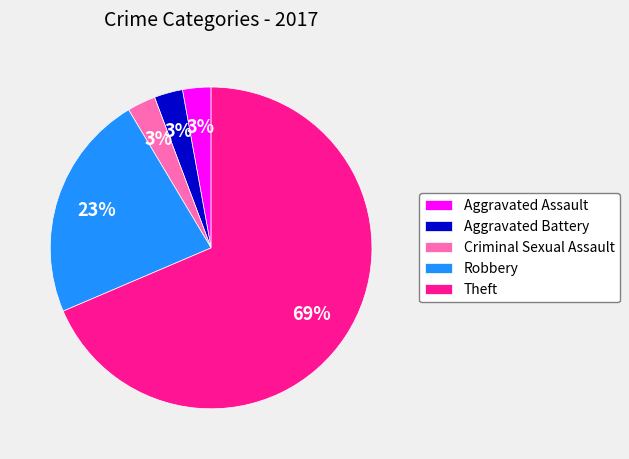

What percentage is the Criminal Sexual Assault slice, to the nearest percent?

3%